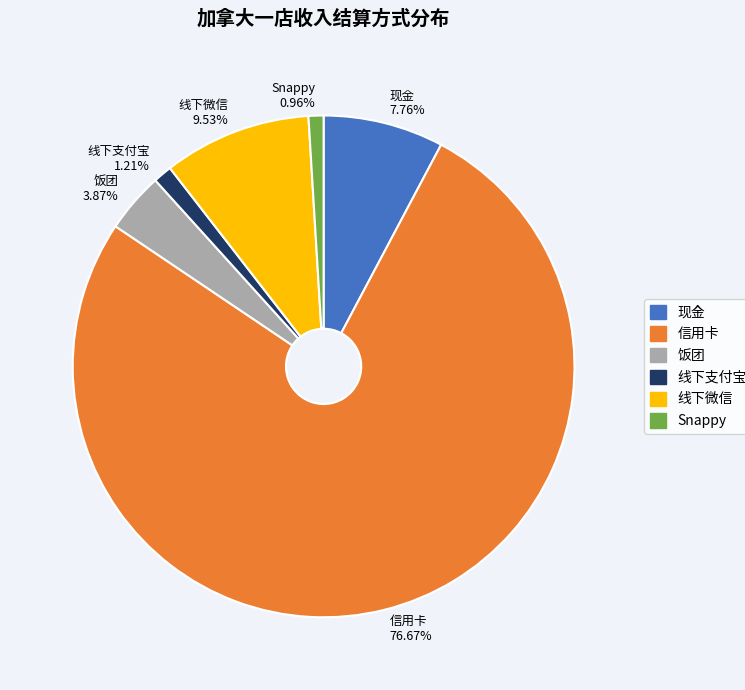

Is it true that 信用卡 is 86% of the pie?

False